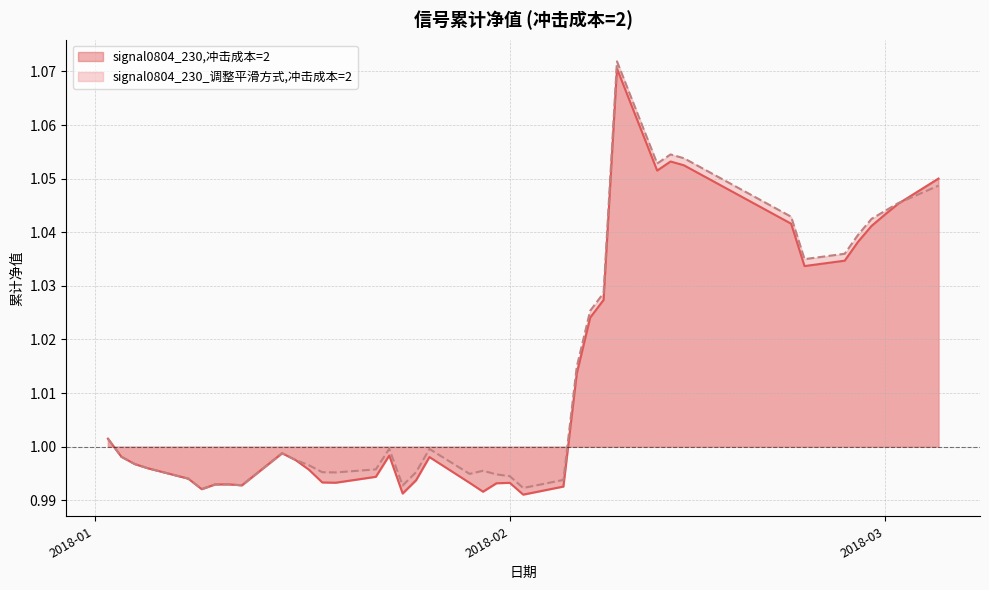

True or false: signal0804_230,冲击成本=2 has a value of 1.3 at 2018-01-19.

False